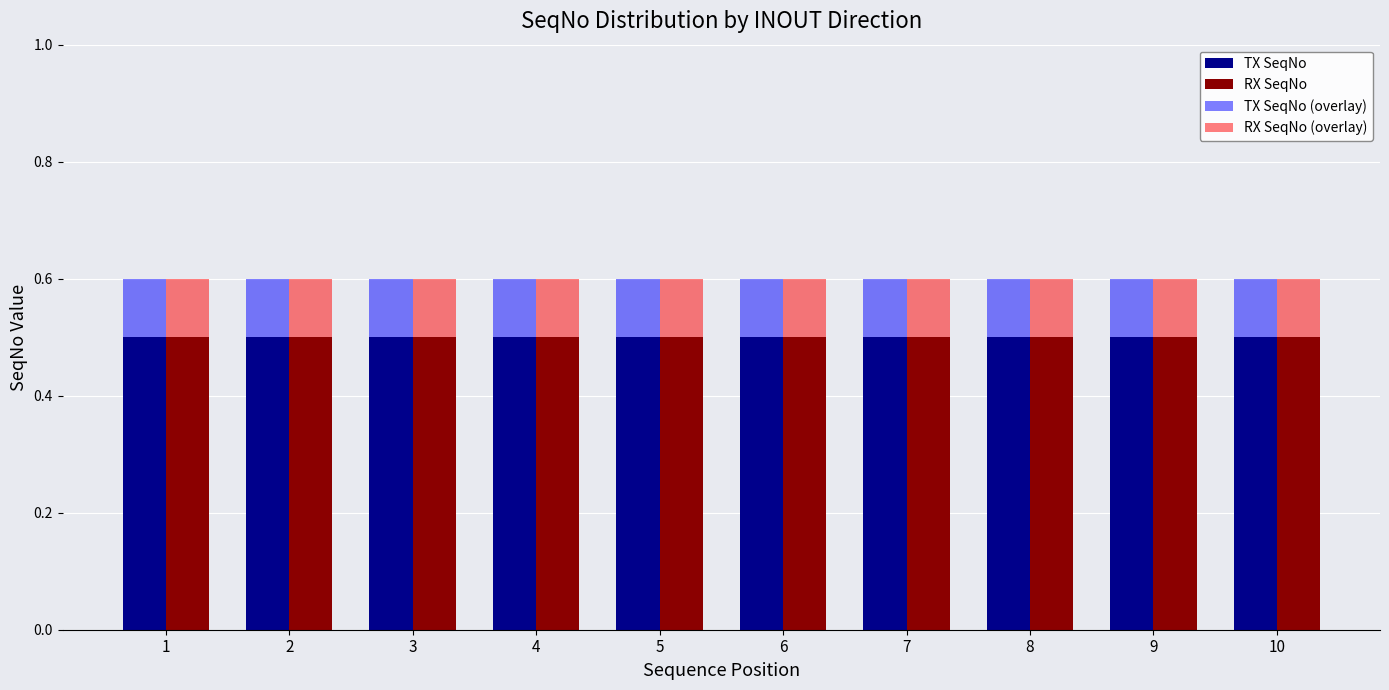

Reading left to right, extract all data points from this chart.

TX SeqNo: 0.5	0.5	0.5	0.5	0.5	0.5	0.5	0.5	0.5	0.5
RX SeqNo: 0.5	0.5	0.5	0.5	0.5	0.5	0.5	0.5	0.5	0.5
TX SeqNo (overlay): 0.1	0.1	0.1	0.1	0.1	0.1	0.1	0.1	0.1	0.1
RX SeqNo (overlay): 0.1	0.1	0.1	0.1	0.1	0.1	0.1	0.1	0.1	0.1